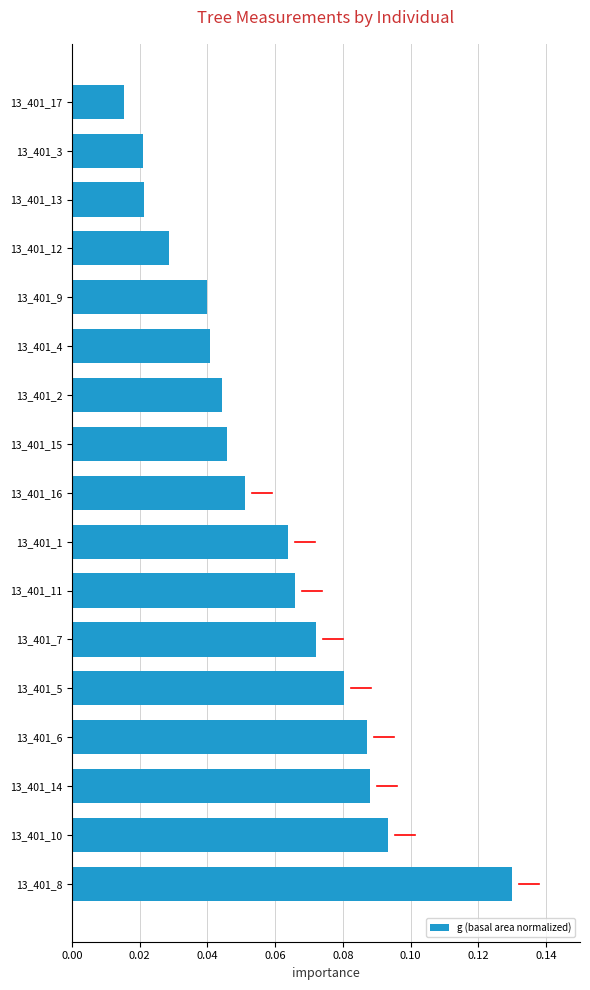

Which has a higher value, 13_401_2 or 13_401_8?

13_401_8